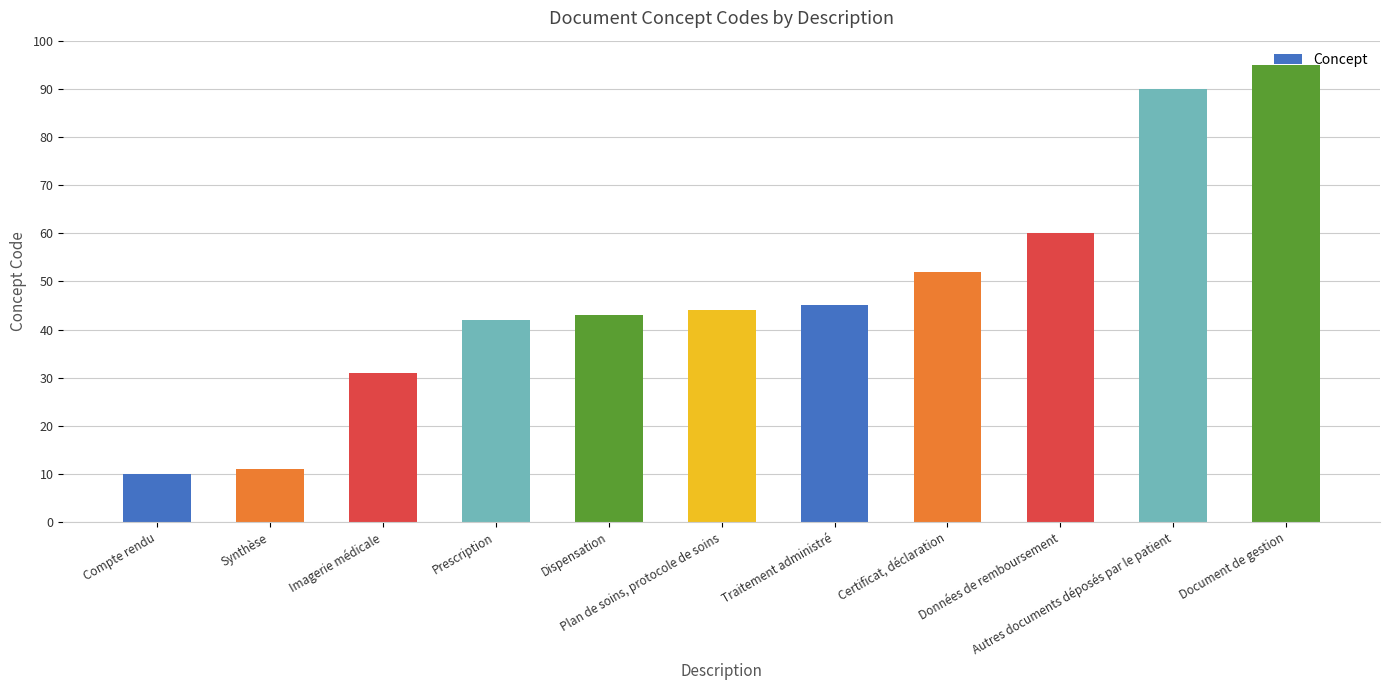

List the labels in order of value, smallest first.

Compte rendu, Synthèse, Imagerie médicale, Prescription, Dispensation, Plan de soins, protocole de soins, Traitement administré, Certificat, déclaration, Données de remboursement, Autres documents déposés par le patient, Document de gestion